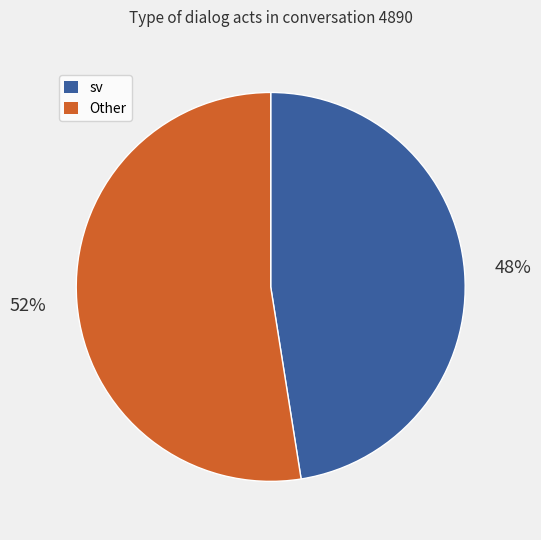

Is there a majority slice in this chart?

Yes